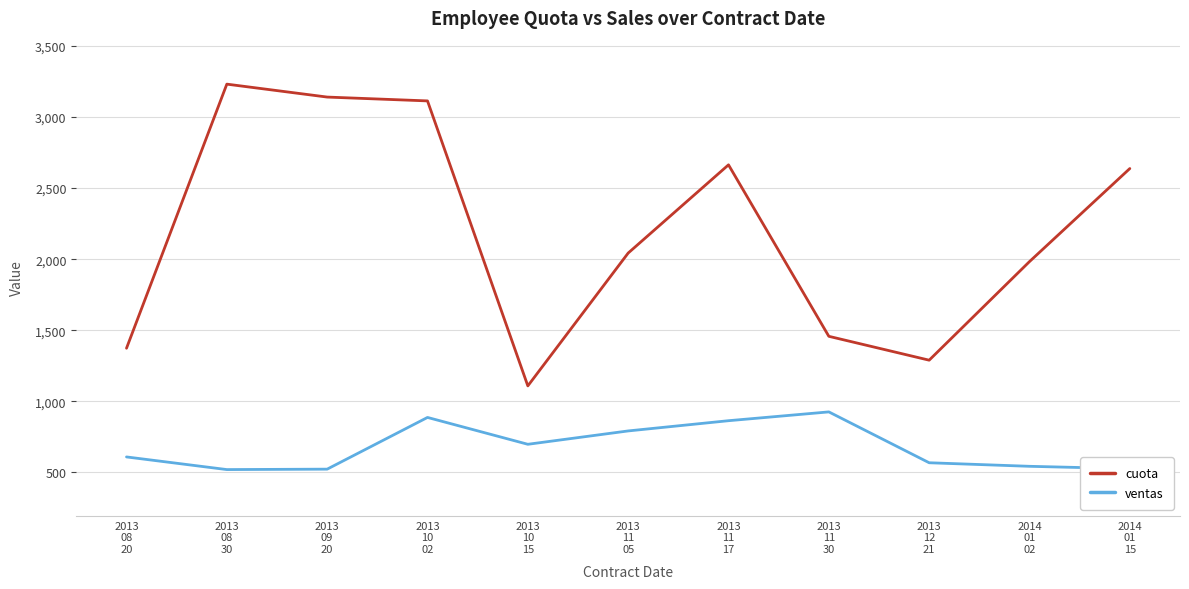

What are all the series names shown in the legend?

cuota, ventas